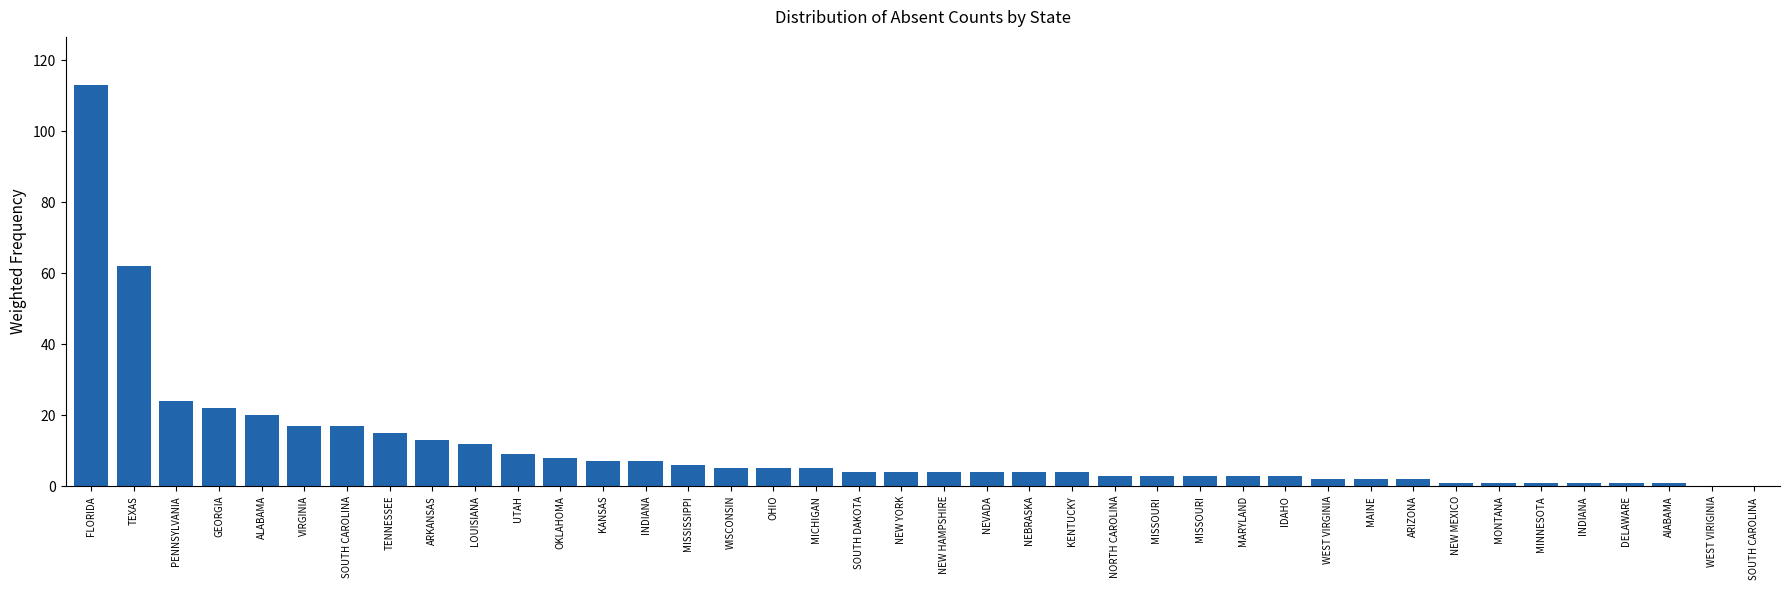

Is it true that the value at MISSOURI  is 3?

True